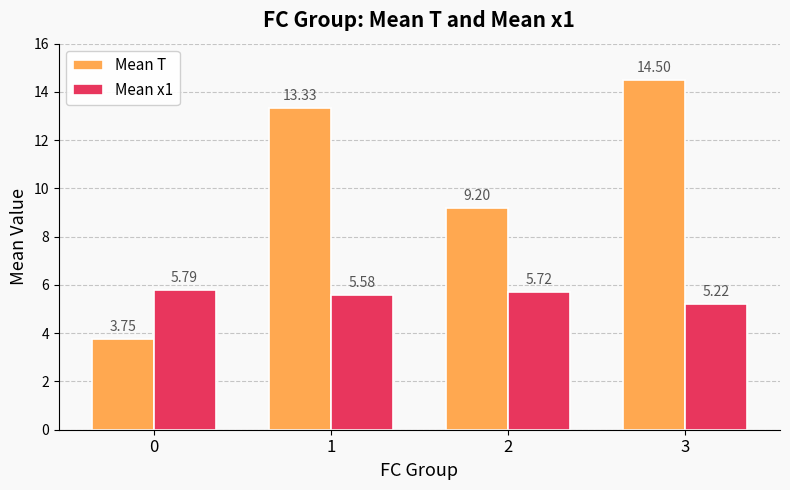

How many series are shown in this chart?

2